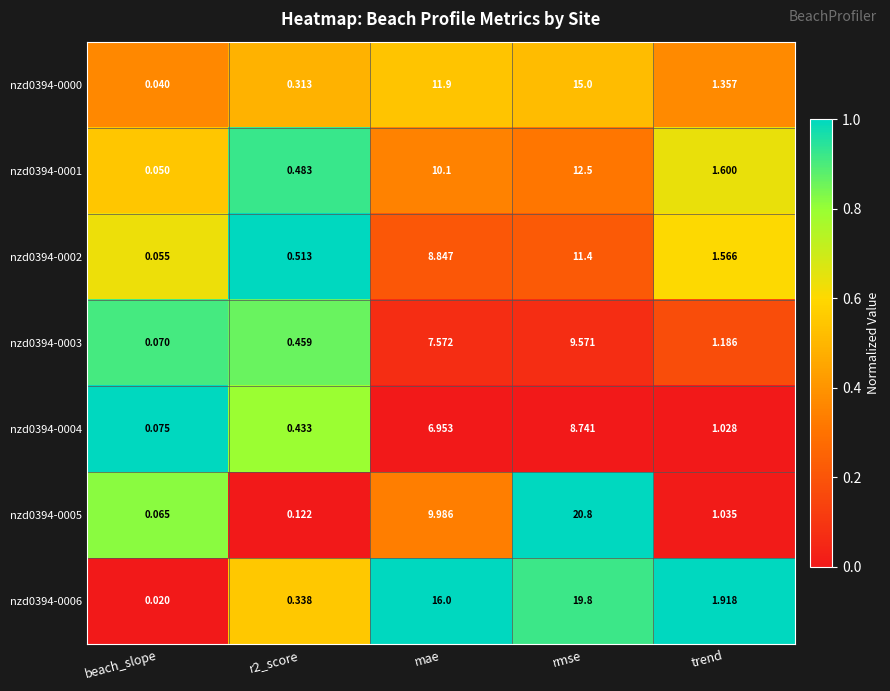

What is the total value across all series at trend?

9.7